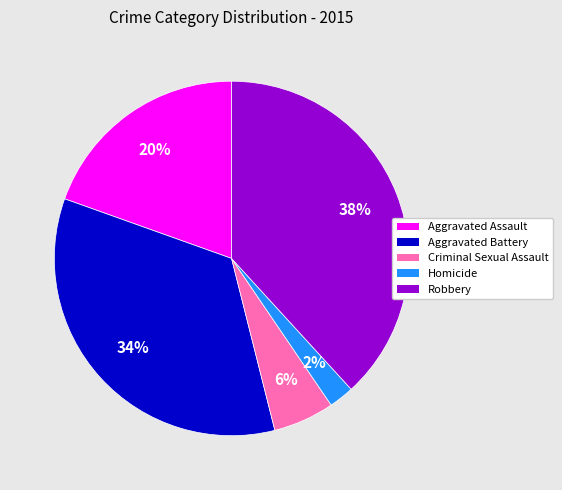

Rank the categories by value from highest to lowest.

Robbery, Aggravated Battery, Aggravated Assault, Criminal Sexual Assault, Homicide